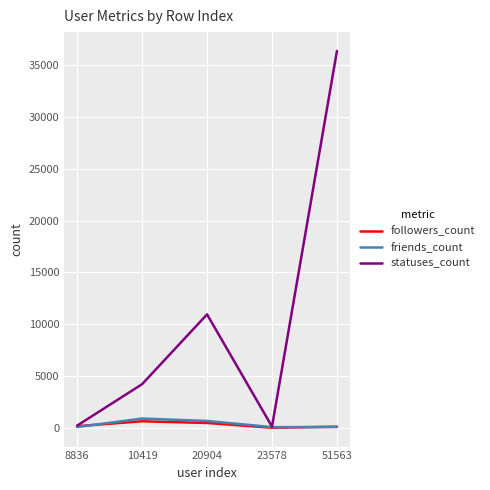

Which series has the widest spread of values?

statuses_count